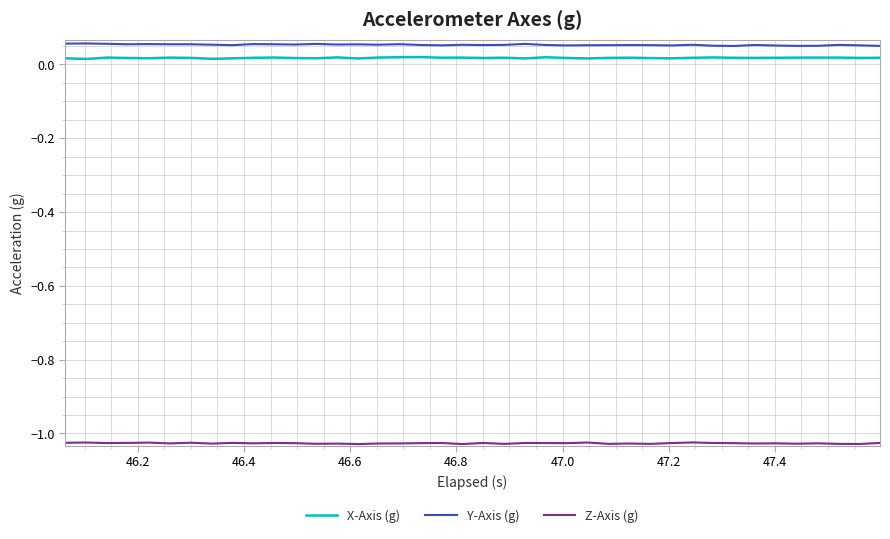

True or false: X-Axis (g) and Y-Axis (g) intersect in this chart.

False